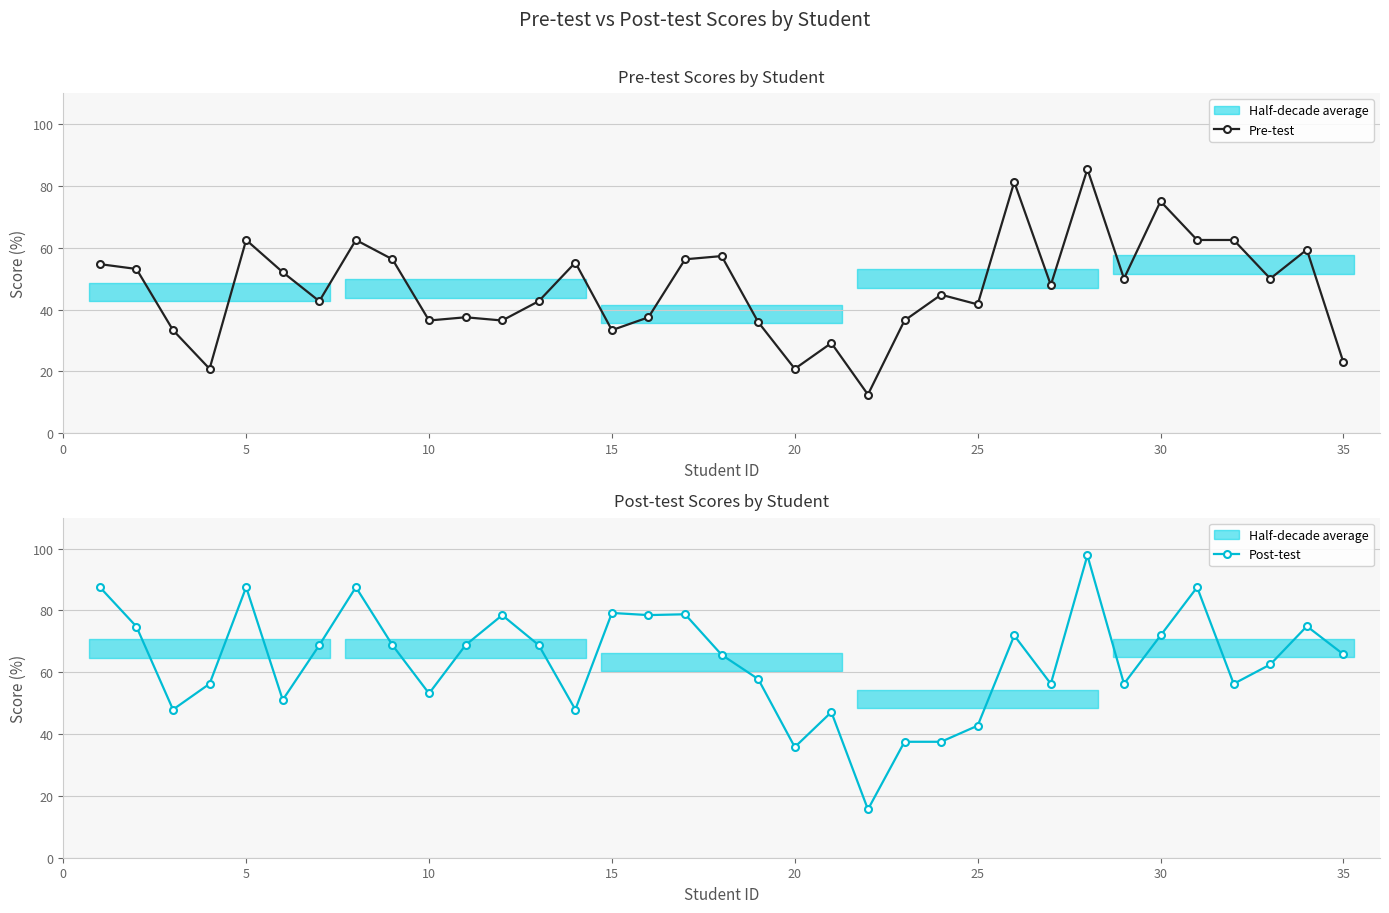

Which series has the largest total across all categories?

Post-test